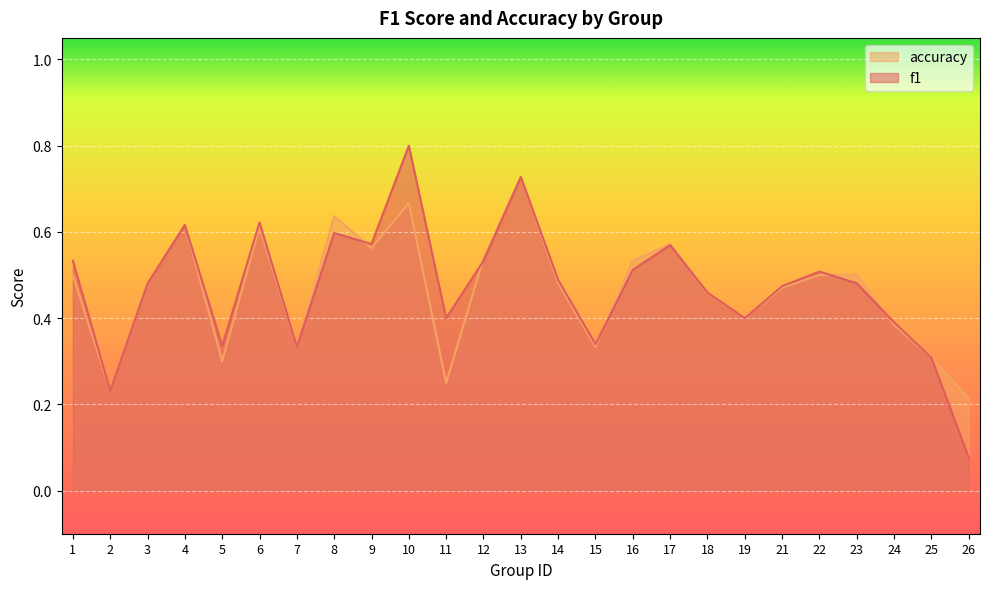

Reading left to right, list all the values displayed in this chart.

f1: 1=0.5	2=0.2	3=0.5	4=0.6	5=0.3	6=0.6	7=0.3	8=0.6	9=0.6	10=0.8	11=0.4	12=0.5	13=0.7	14=0.5	15=0.3	16=0.5	17=0.6	18=0.5	19=0.4	21=0.5	22=0.5	23=0.5	24=0.4	25=0.3	26=0.1
accuracy: 1=0.5	2=0.2	3=0.5	4=0.6	5=0.3	6=0.6	7=0.3	8=0.6	9=0.6	10=0.7	11=0.2	12=0.5	13=0.7	14=0.5	15=0.3	16=0.5	17=0.6	18=0.5	19=0.4	21=0.5	22=0.5	23=0.5	24=0.4	25=0.3	26=0.2